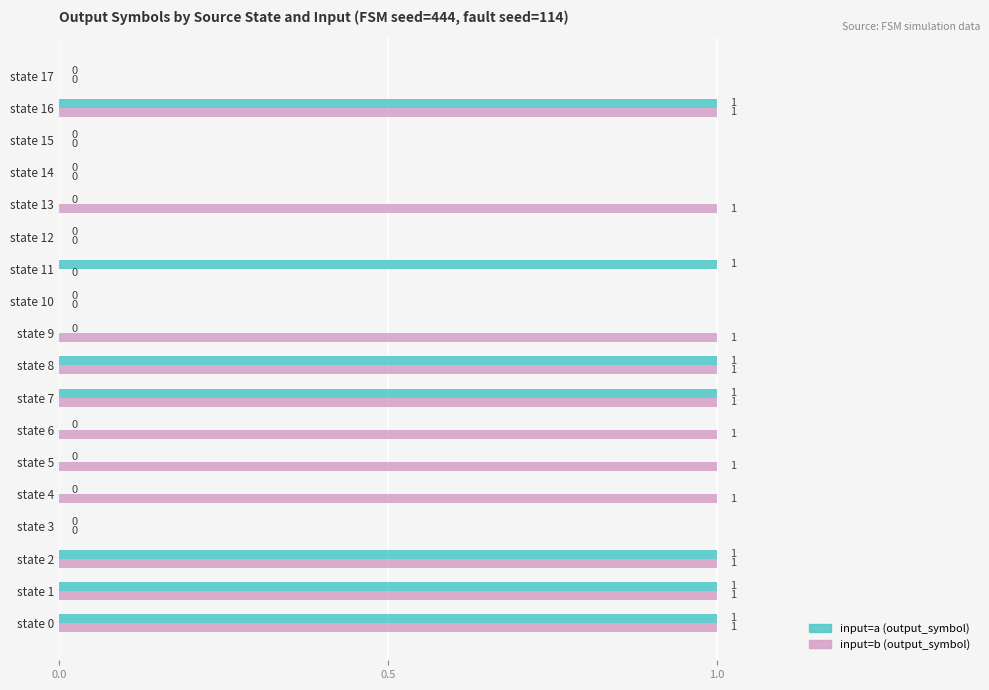

How many input=b (output_symbol) values are between 0 and 1?

18